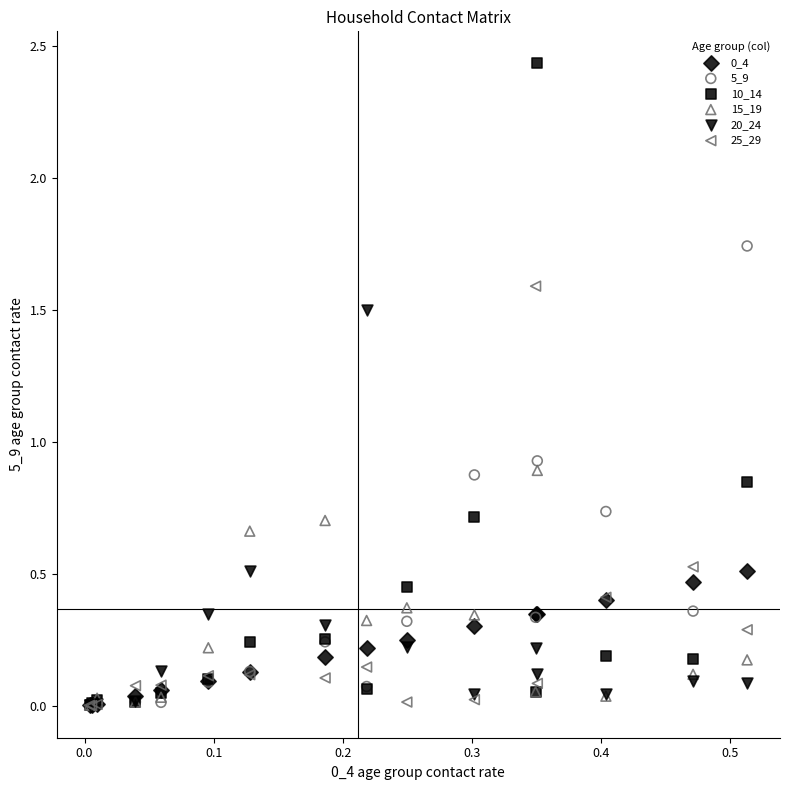

Which series has the widest spread of Y values?

10_14